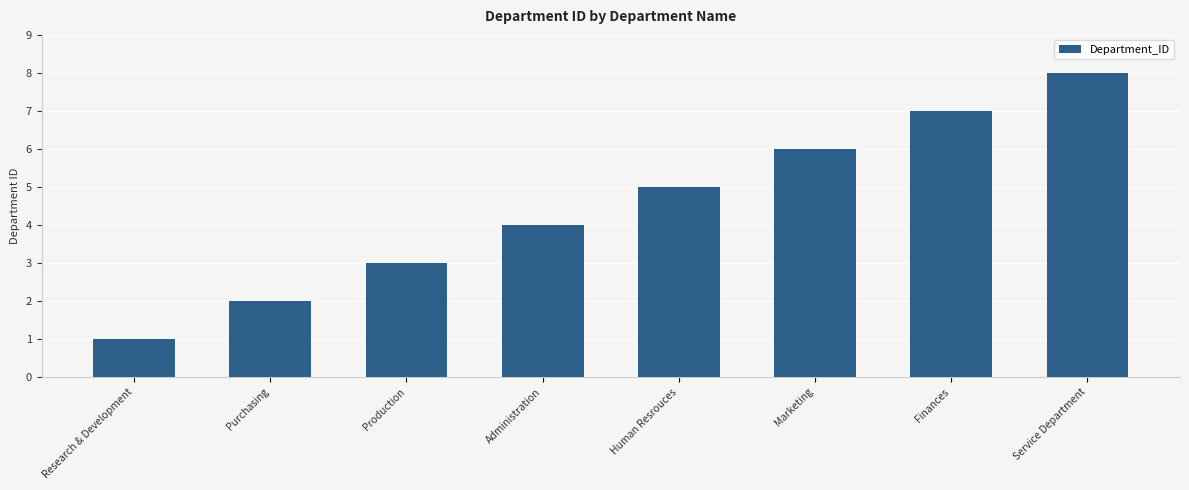

The value at Marketing is 6. True or false?

True